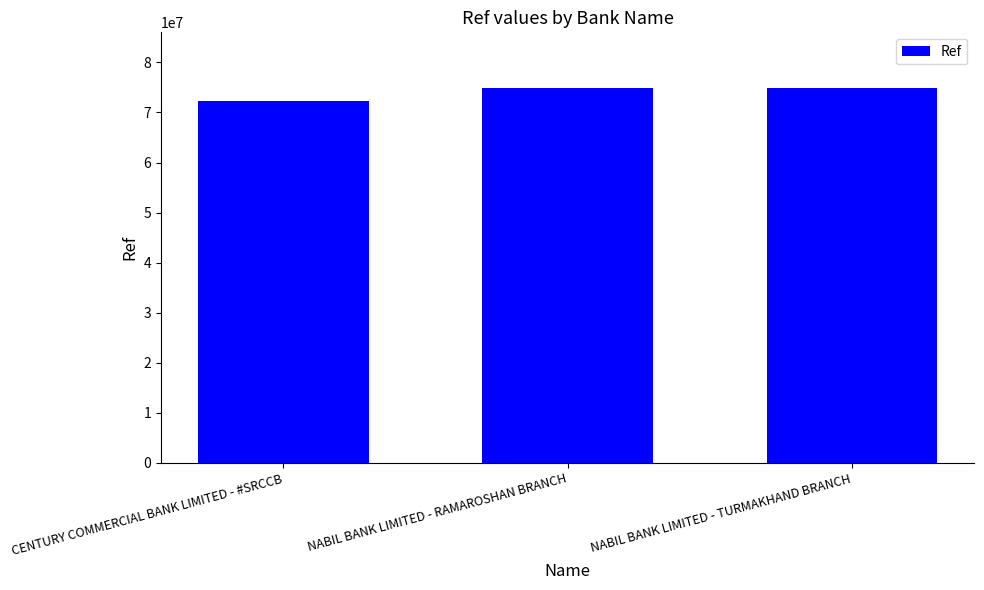

Where is the data nearest to the value 73519855?

NABIL BANK LIMITED - TURMAKHAND BRANCH